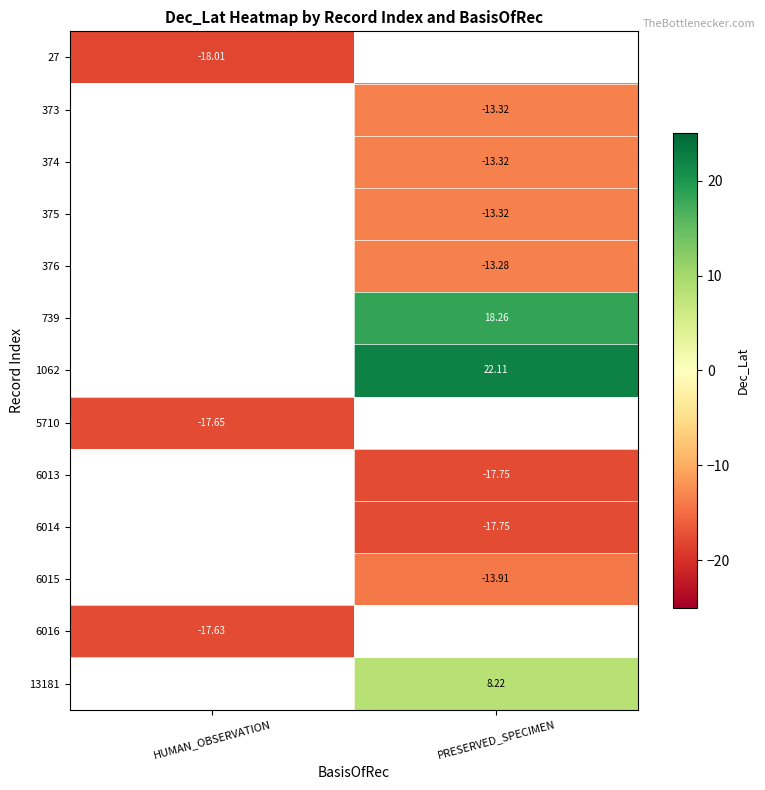

How many categories are shown in the chart?

2